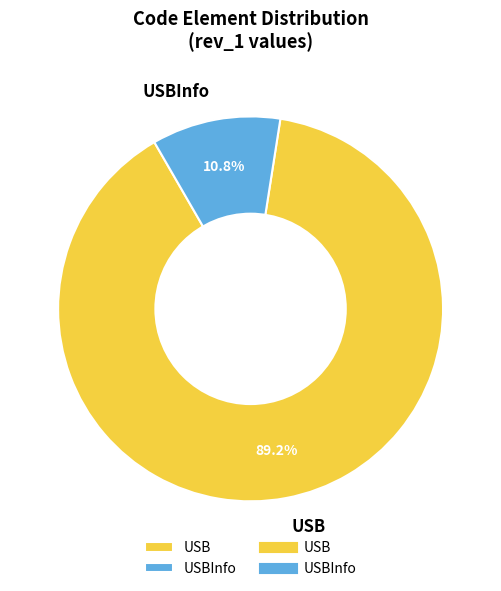

What portion of the pie excludes USBInfo?

89.2%